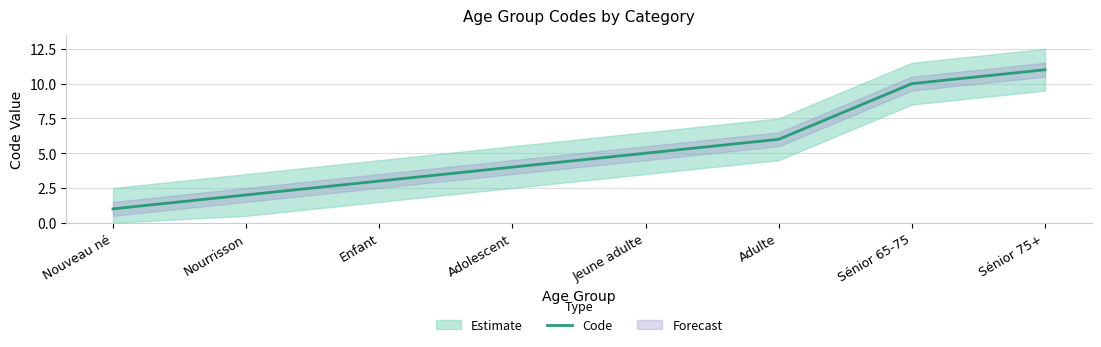

The value of Code at Nouveau né is 1. True or false?

True